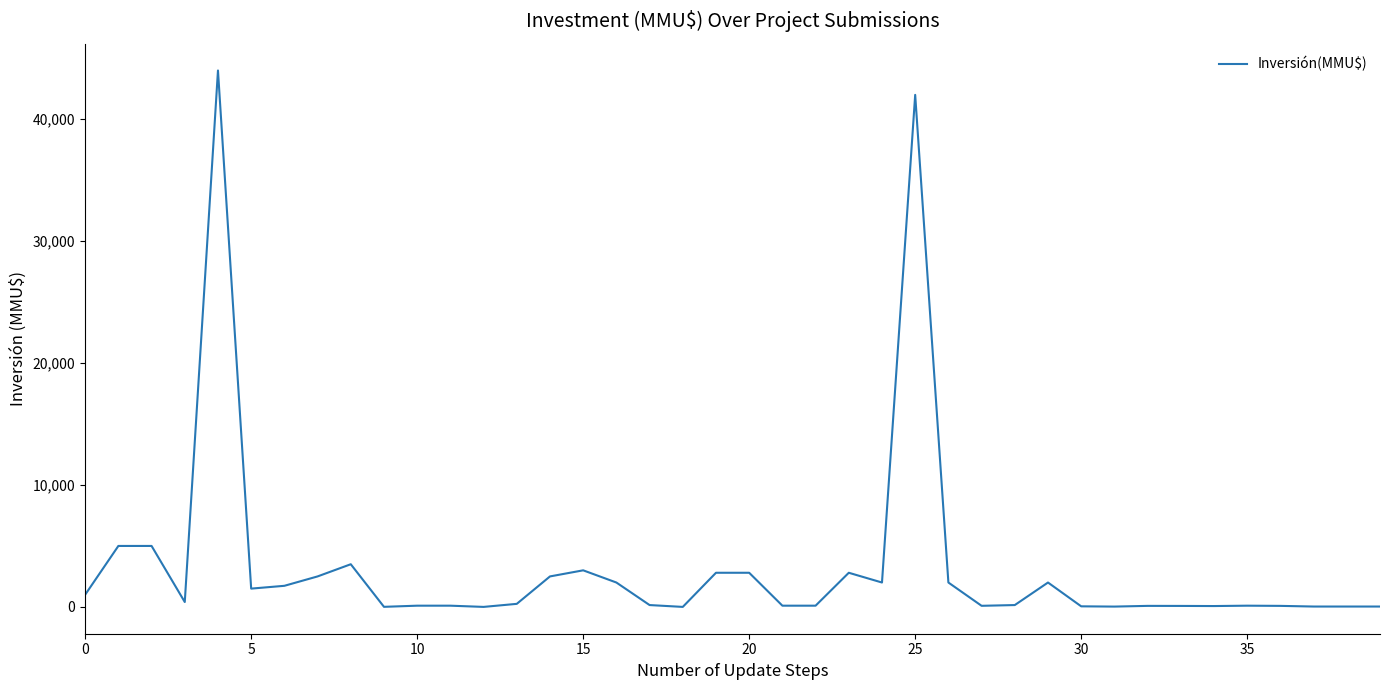

What is the maximum value shown in the chart?

44000